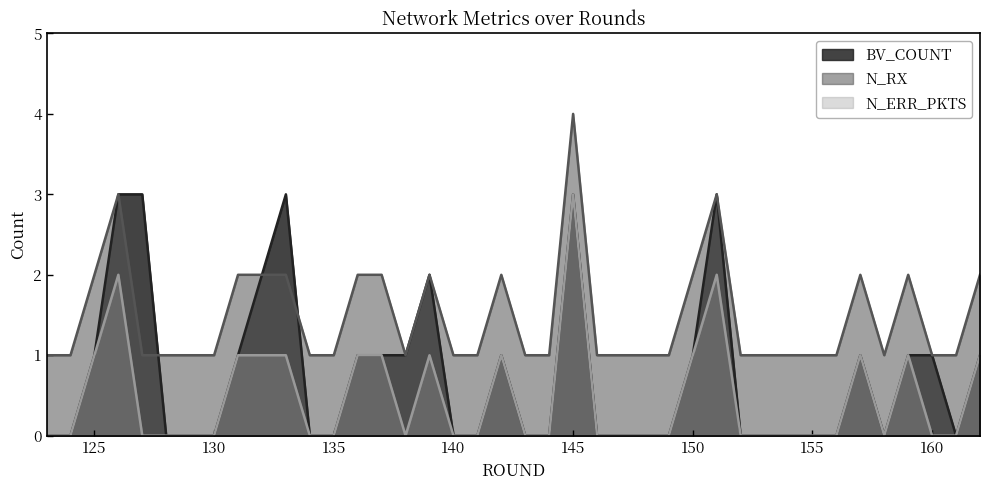

What is the difference between the second highest and second lowest values in the N_RX series?

2